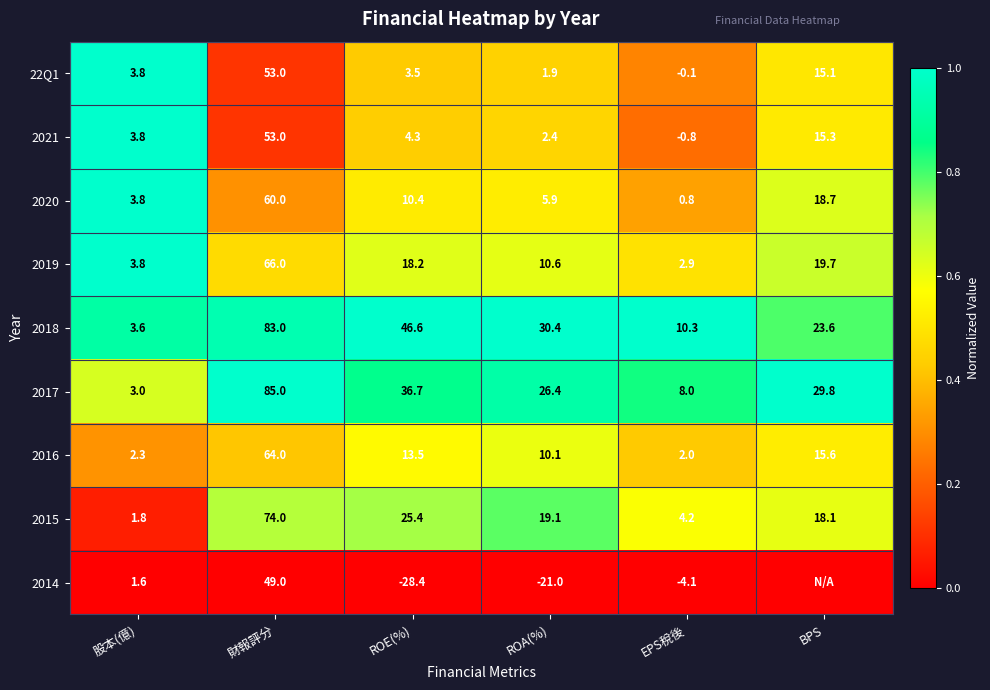

What is the difference between the second highest and minimum values in the 2016 series?

13.6